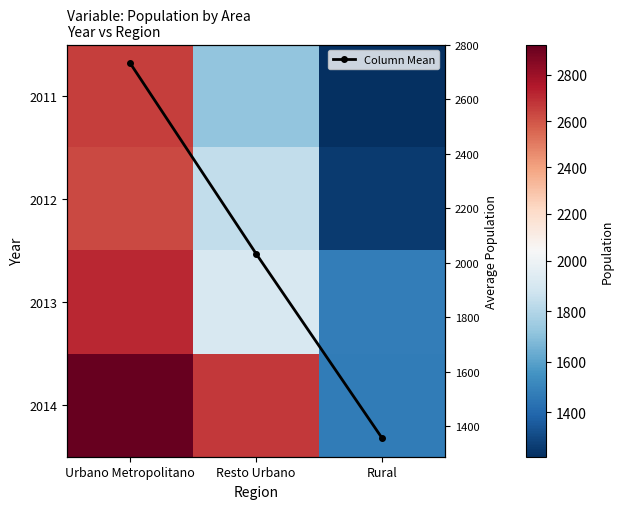

Read the 2014 value at Urbano Metropolitano.

2930.0